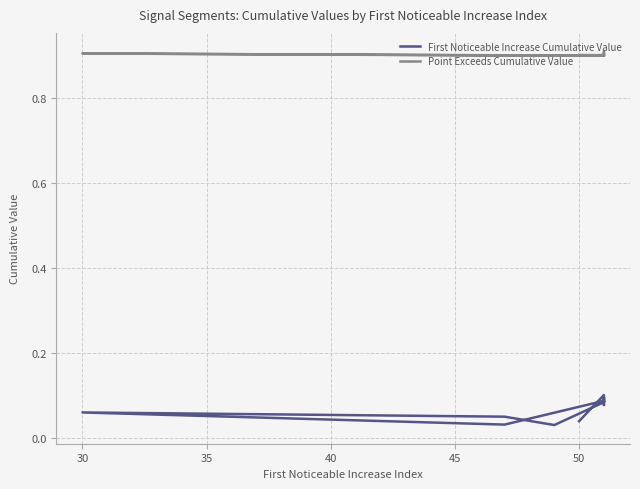

At how many categories does at least one series exceed 0?

10